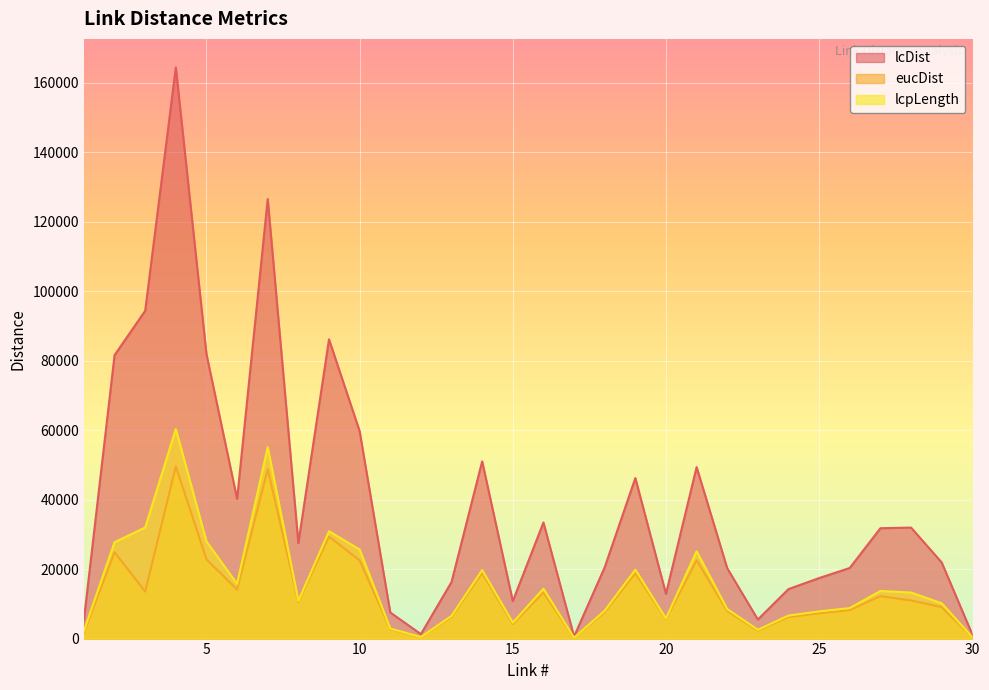

How many interior local peaks does the lcDist series have?

8